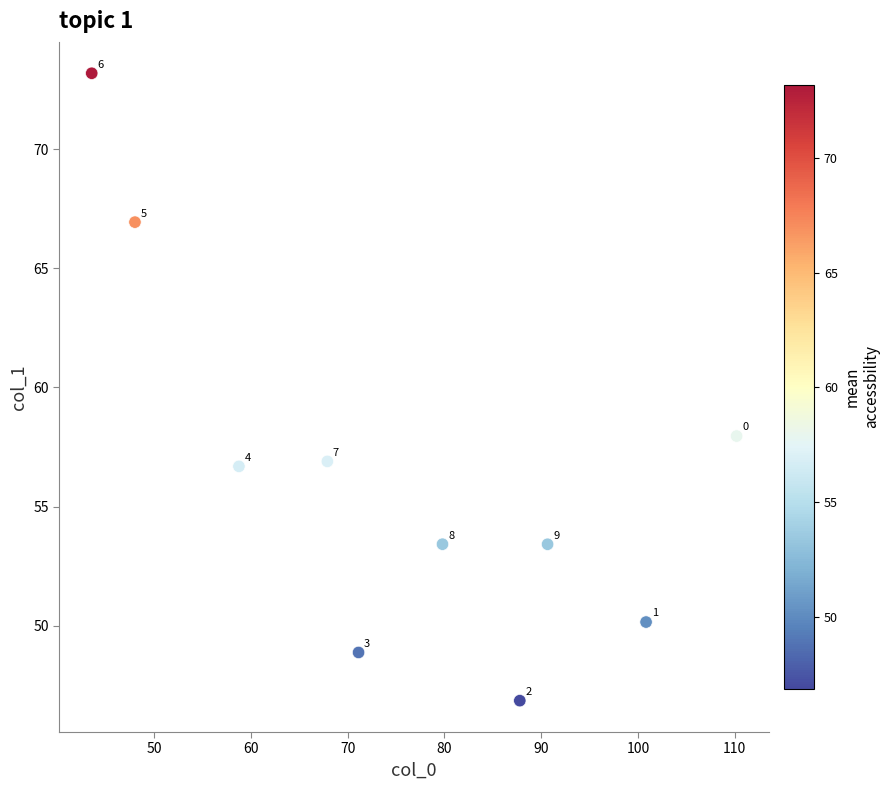

What Y value in the scatter plot is closest to 60?

58.0